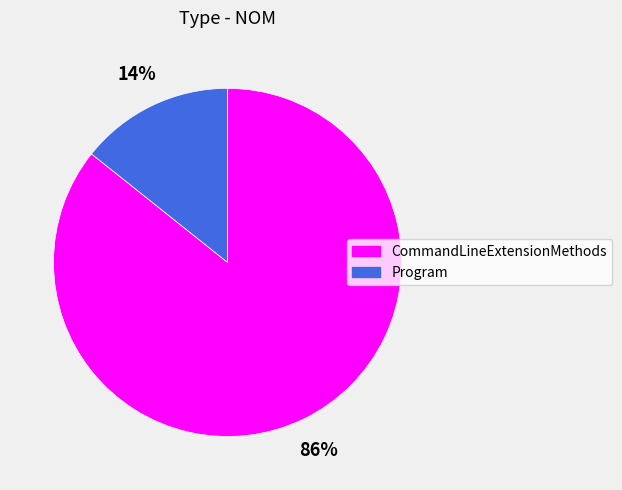

How many segments does this pie chart have?

2